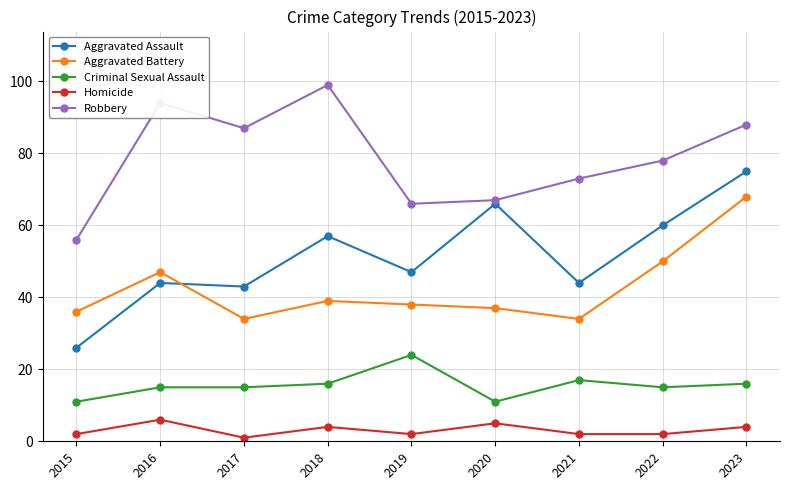

What is the total value across all series at 2021?

170